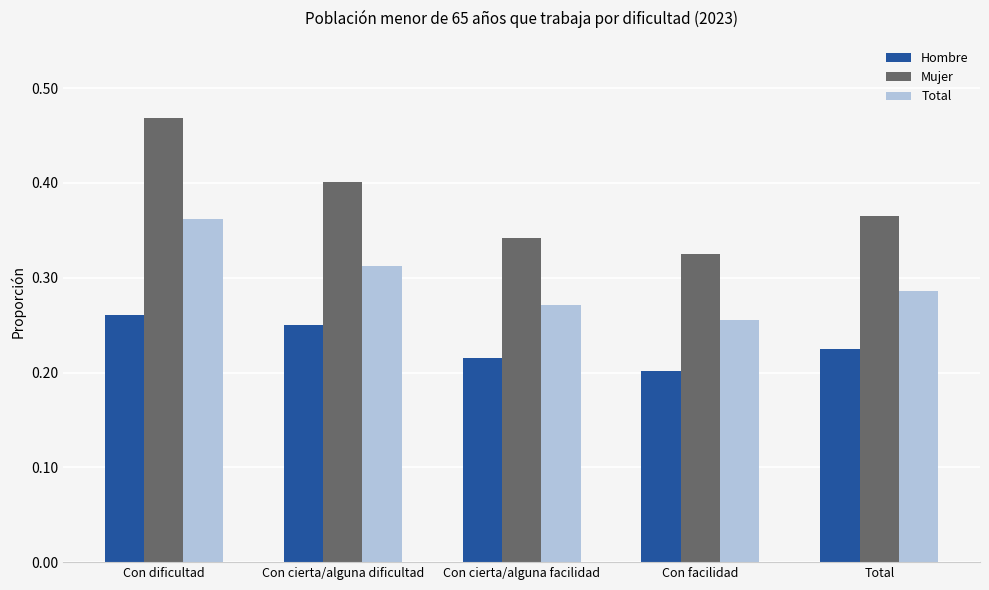

List the labels in order of Mujer value, smallest first.

Con facilidad, Con cierta/alguna facilidad, Total, Con cierta/alguna dificultad, Con dificultad